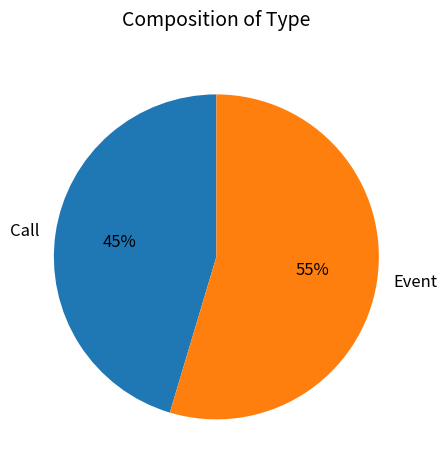

Which slice is the largest?

Event